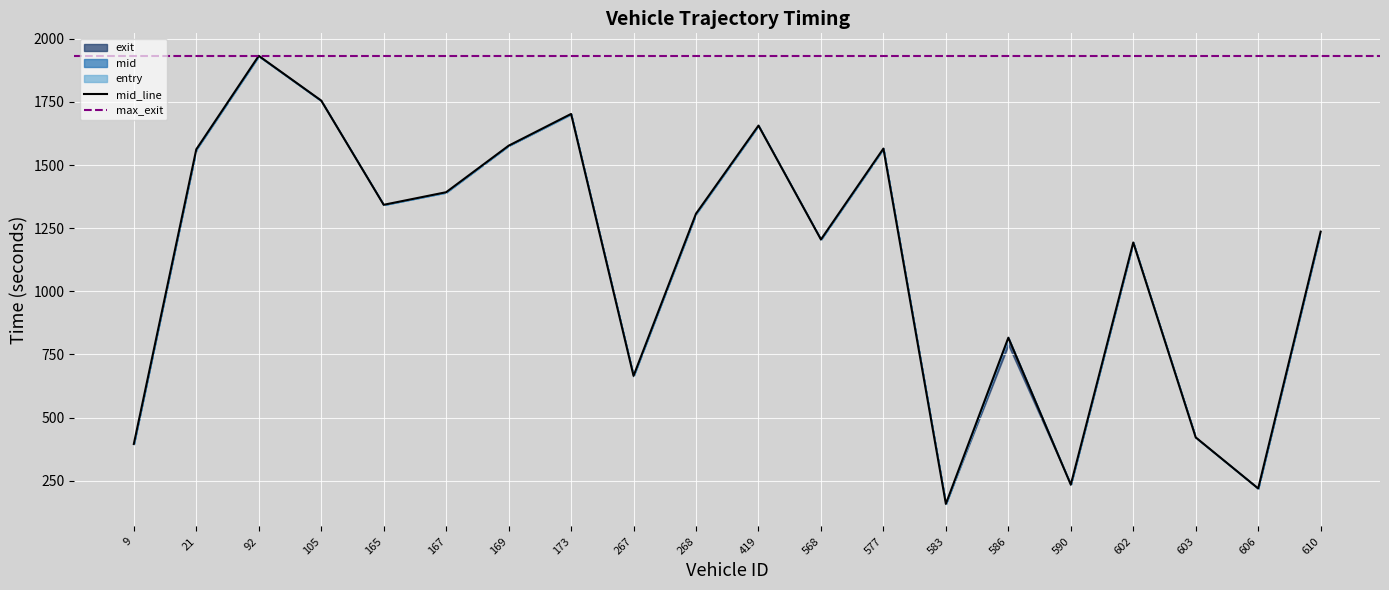

What is the spread (max minus min) of values at 9?

1.6